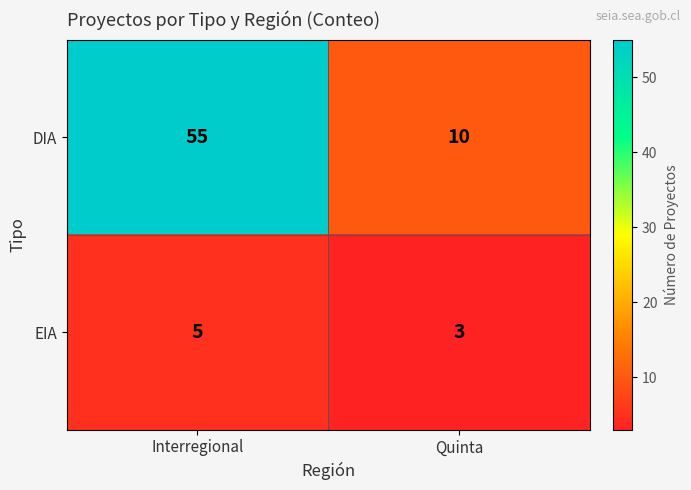

What is the sum of all EIA values?

8